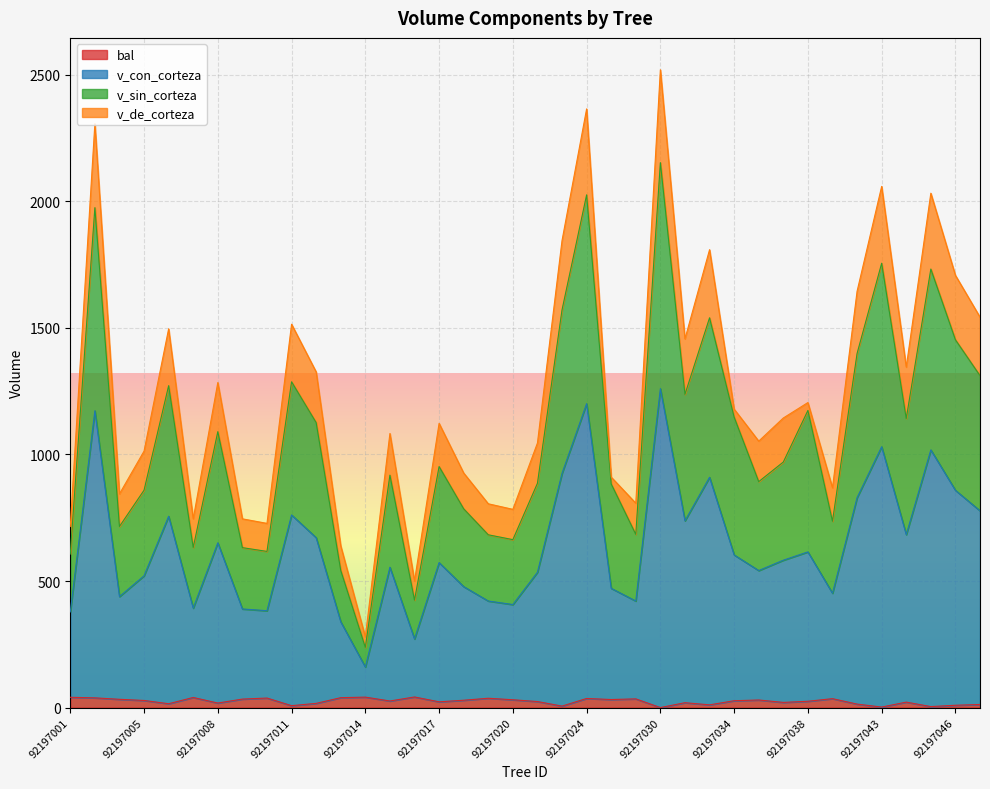

Is it true that bal equals 41.2 at 92197014?

True